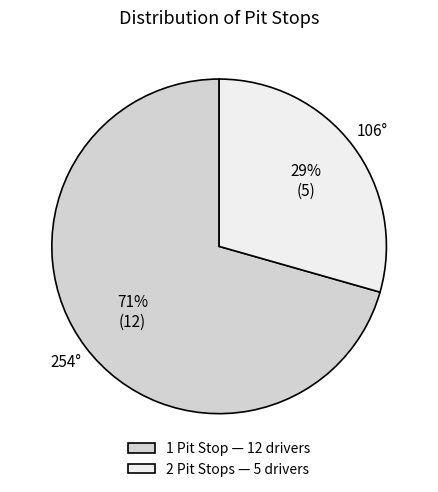

How many segments does this pie chart have?

2